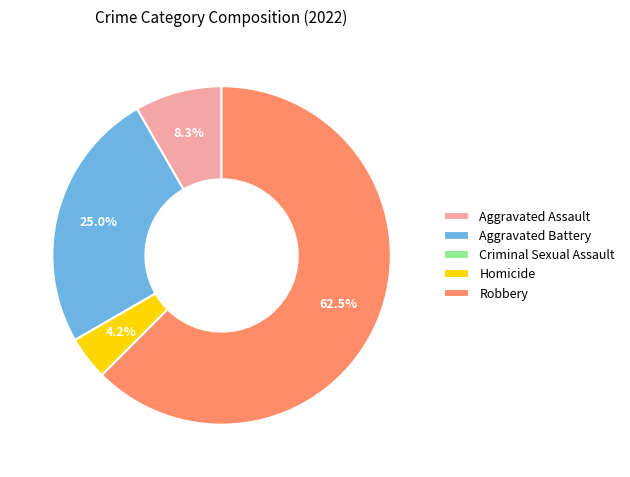

Combined, what portion of the pie is Homicide and Robbery?

66.7%